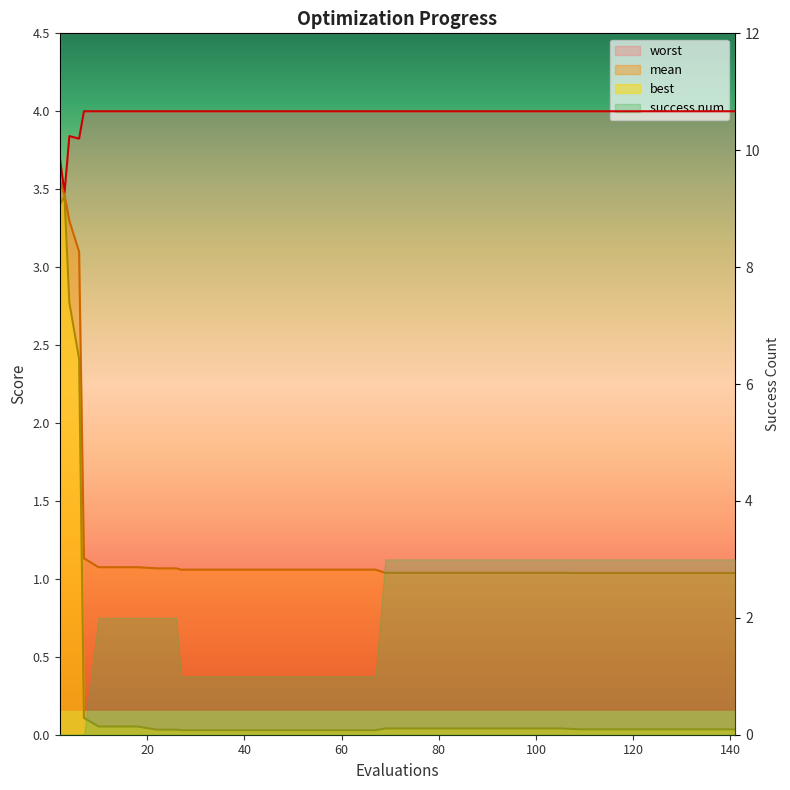

True or false: best and worst cross at least once.

False